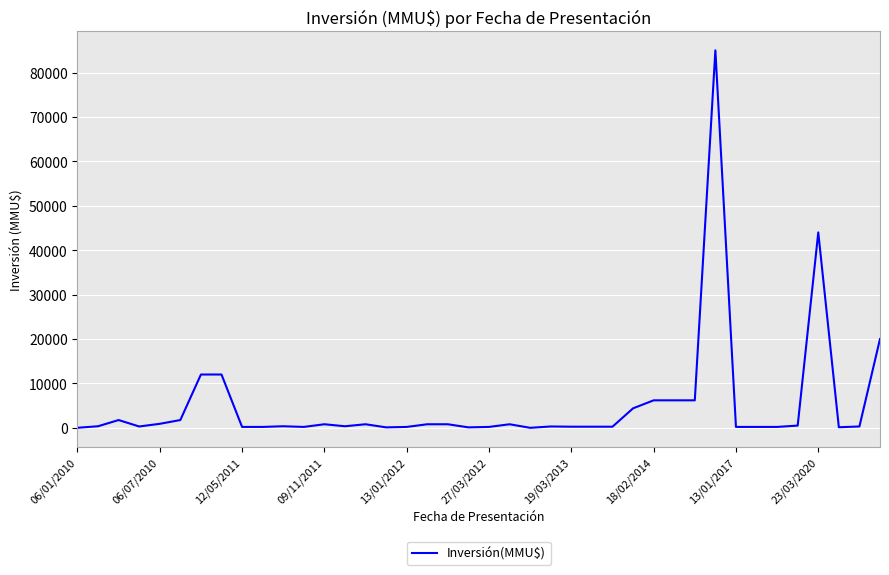

What is the difference between the maximum and minimum values?

85000